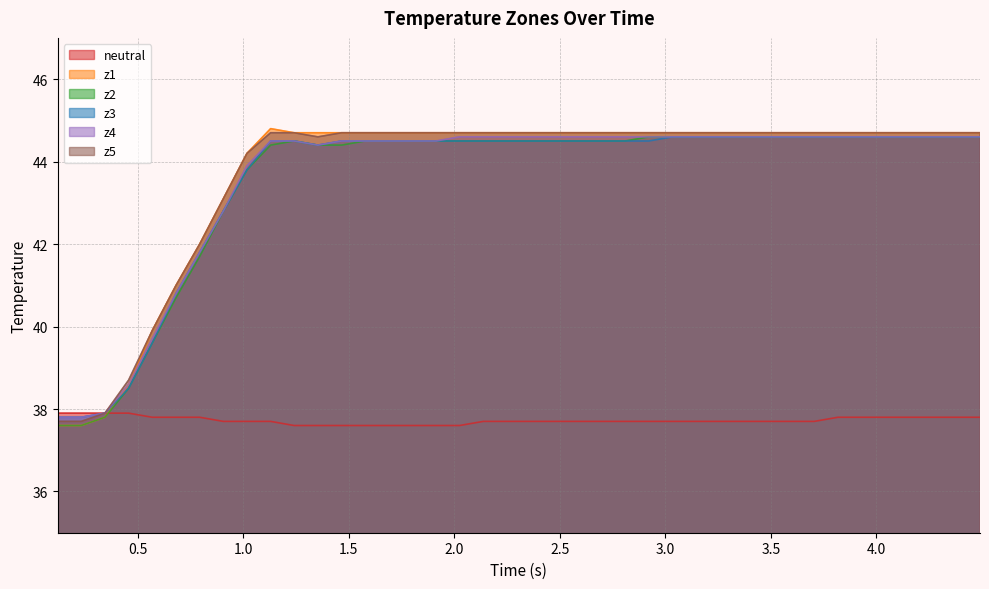

What is the sum of all z2 values?

1740.8